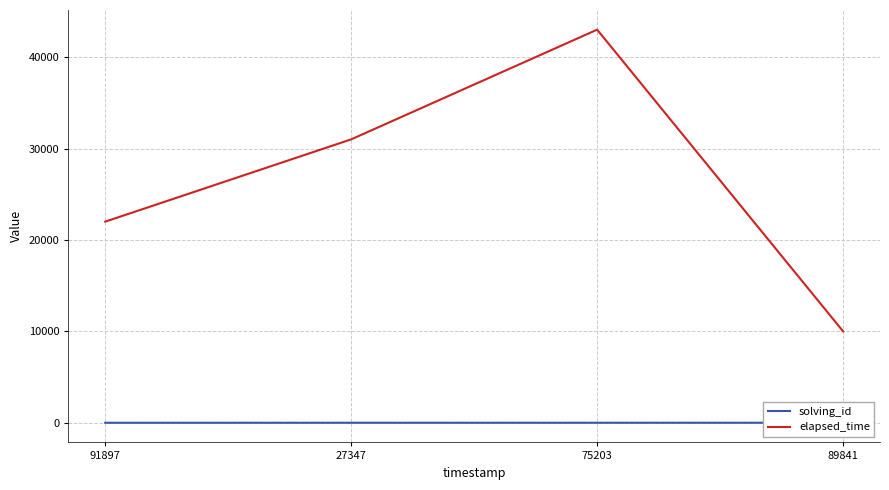

How many data points in solving_id are less than 3?

2